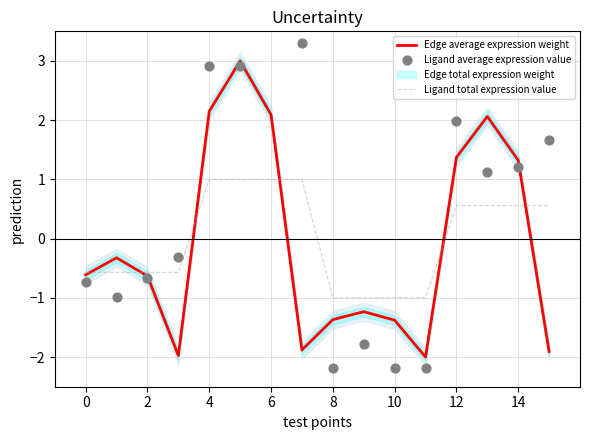

True or false: Edge average expression weight has a value of -1.4 at 10.

True